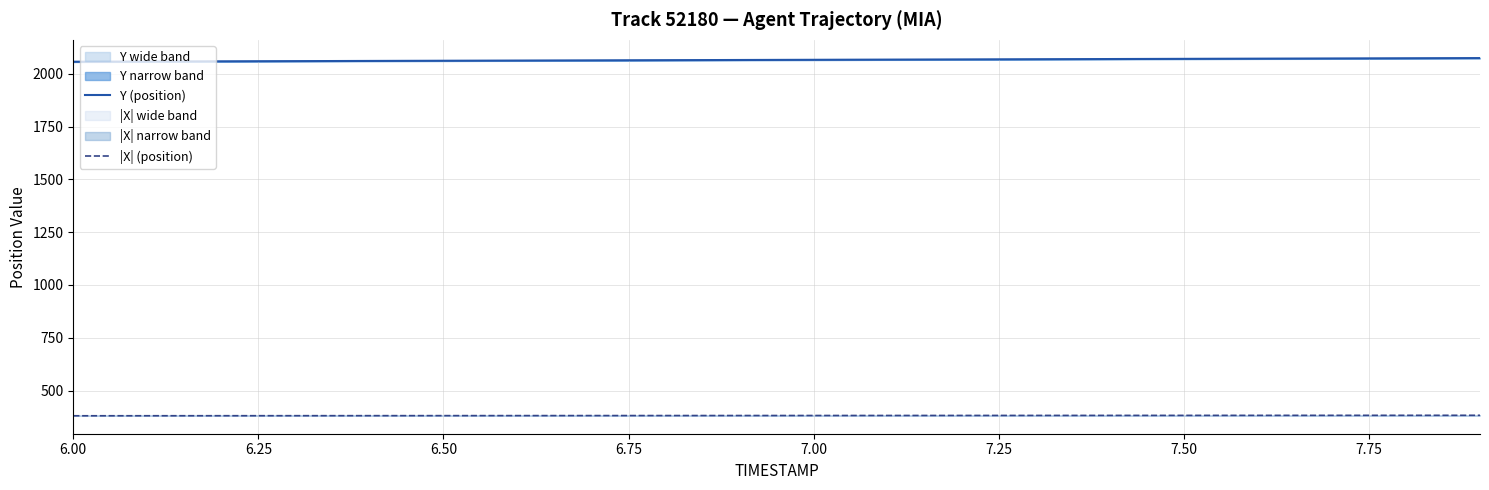

True or false: Y (position) and |X| (position) intersect in this chart.

False